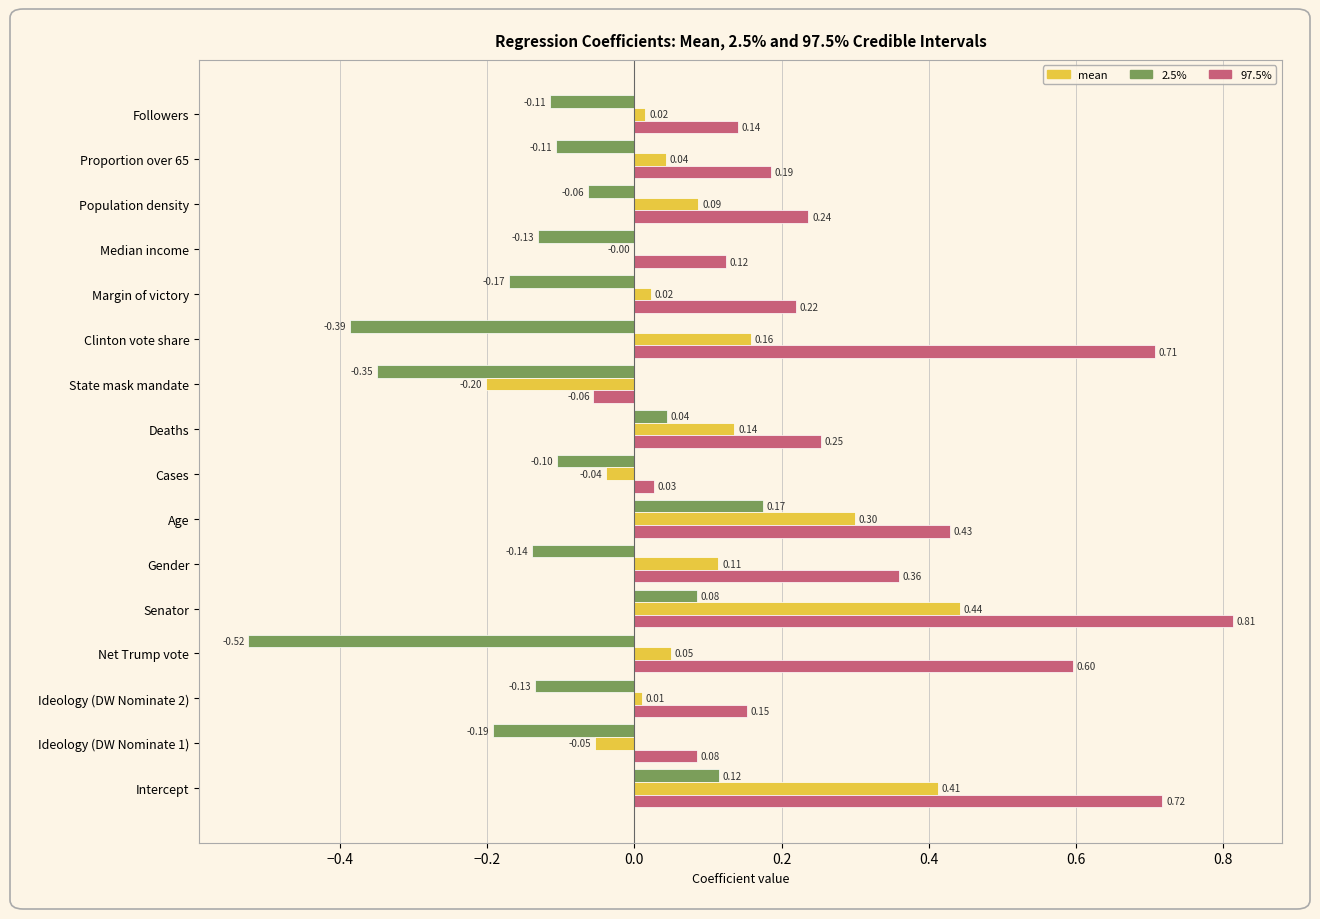

Count the number of categories in the chart.

16